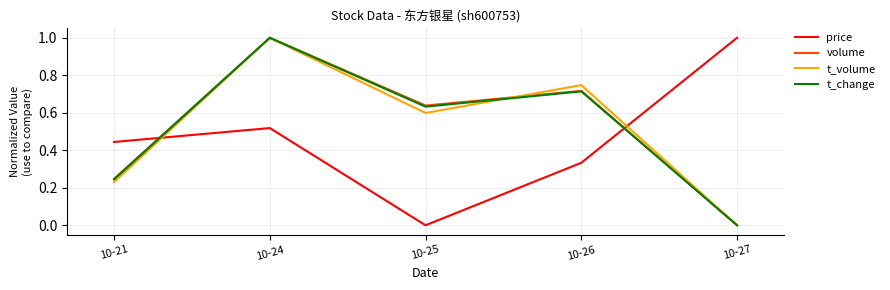

How many interior local peaks does the t_change series have?

2